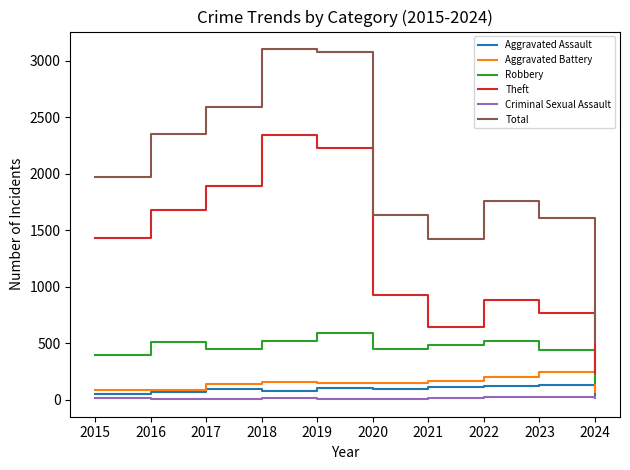

What is the total value across all series at 2016?

4699